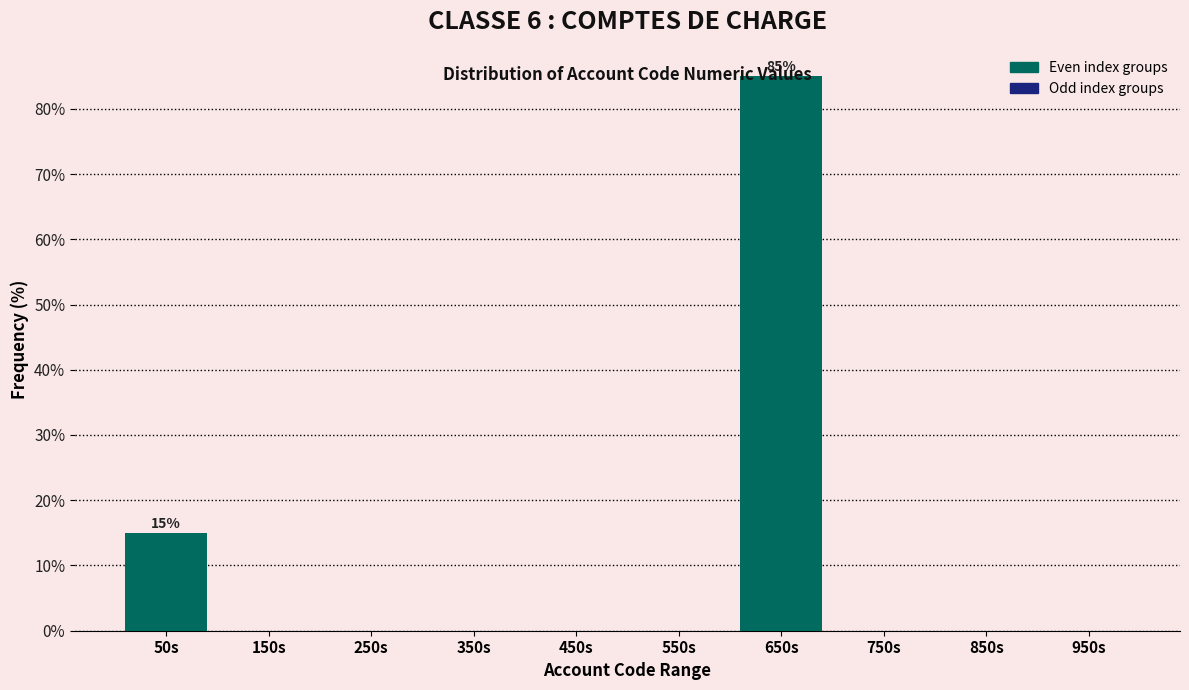

Over which range of the x-axis is the bar tallest?

600 to 700